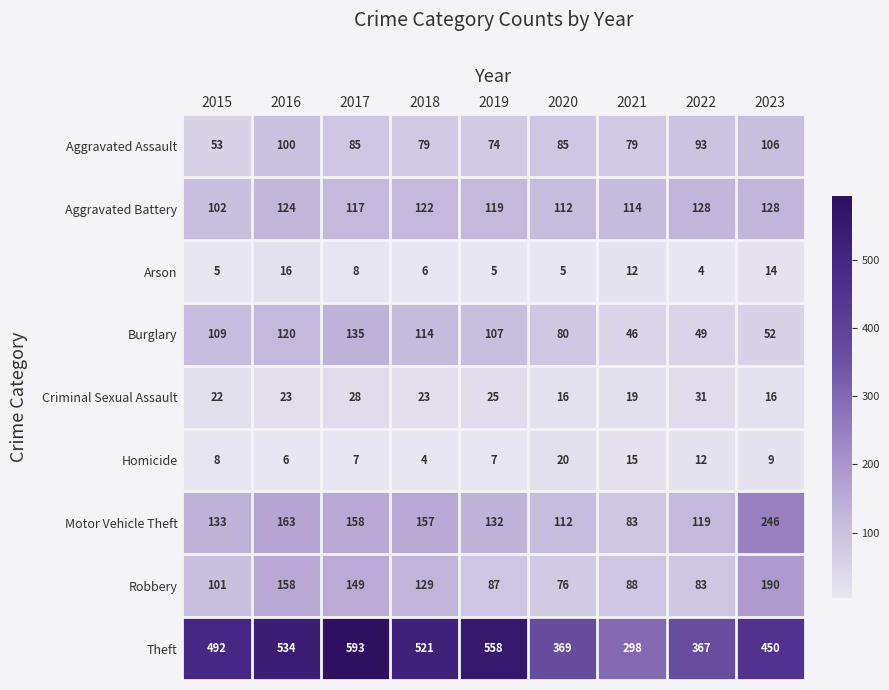

The Motor Vehicle Theft series shows 179 at 2019. True or false?

False